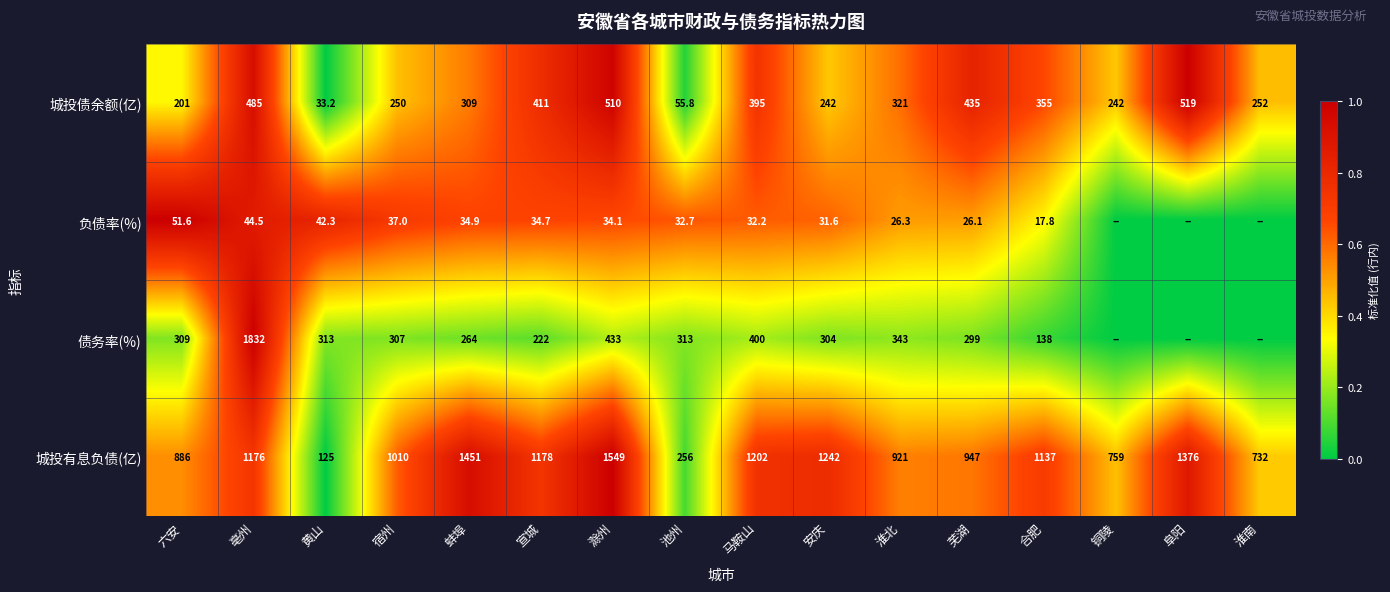

At 亳州, list the series in order from smallest to largest.

负债率(%), 城投债余额(亿), 城投有息负债(亿), 债务率(%)